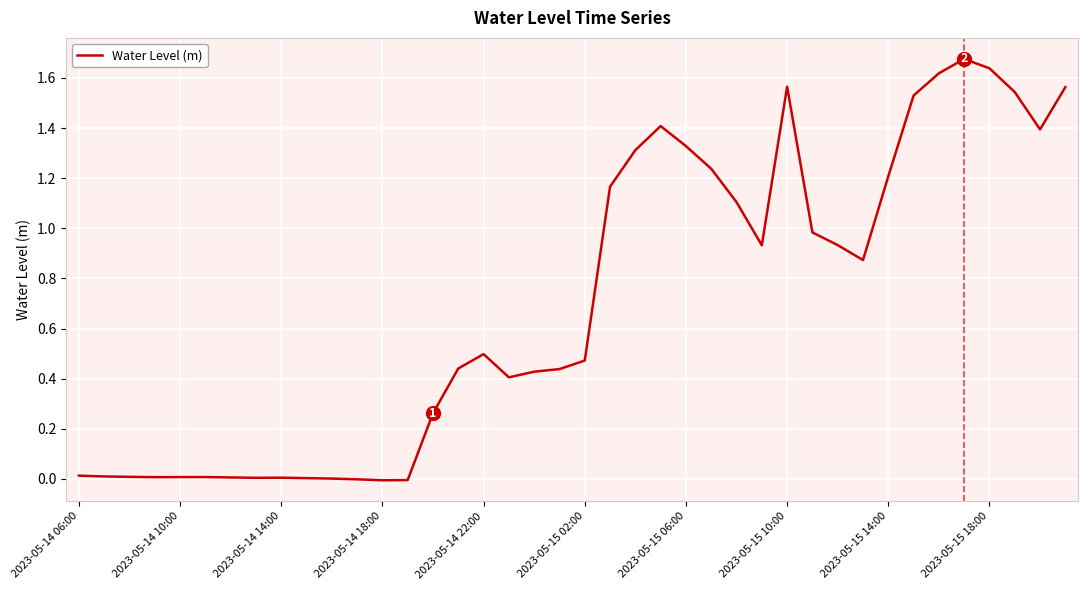

Between 2023-05-15 06:00 and 2023-05-15 10:00, which is larger?

2023-05-15 10:00